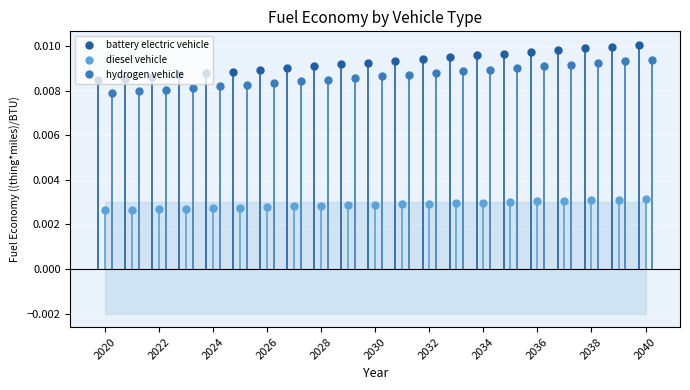

Is it true that hydrogen vehicle equals 0.0 at 2032?

False